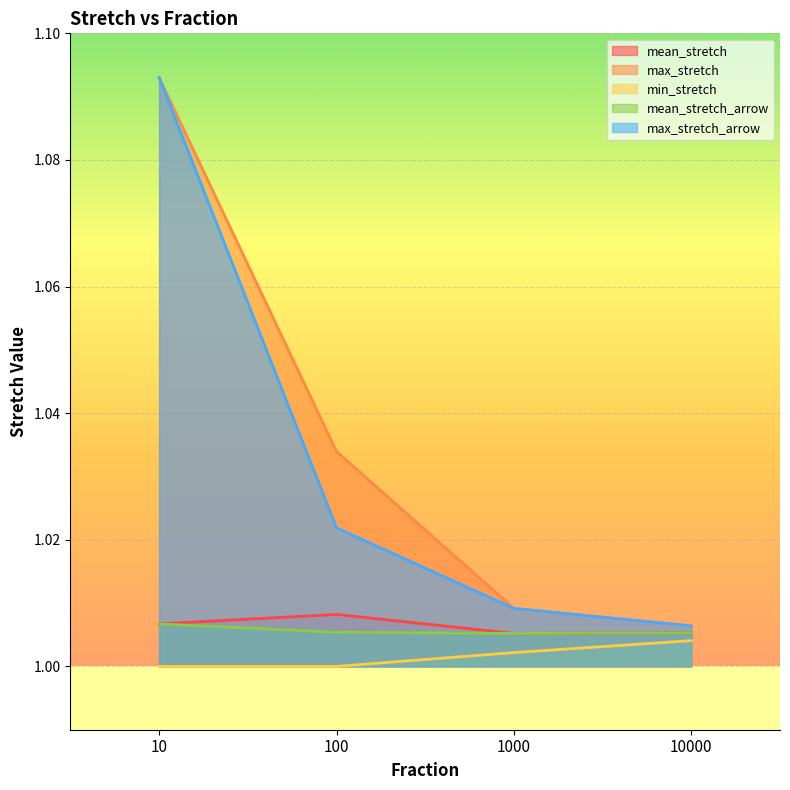

What is the total value across all series at 100?

5.1